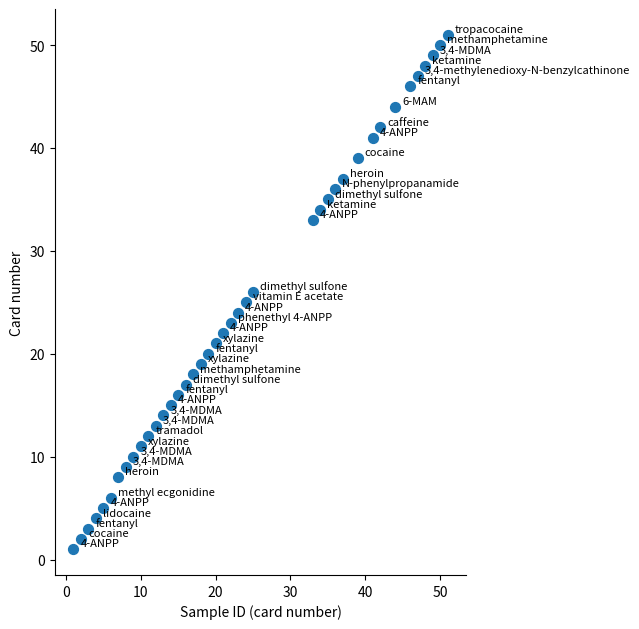

What is the range of X values (max minus min)?

50